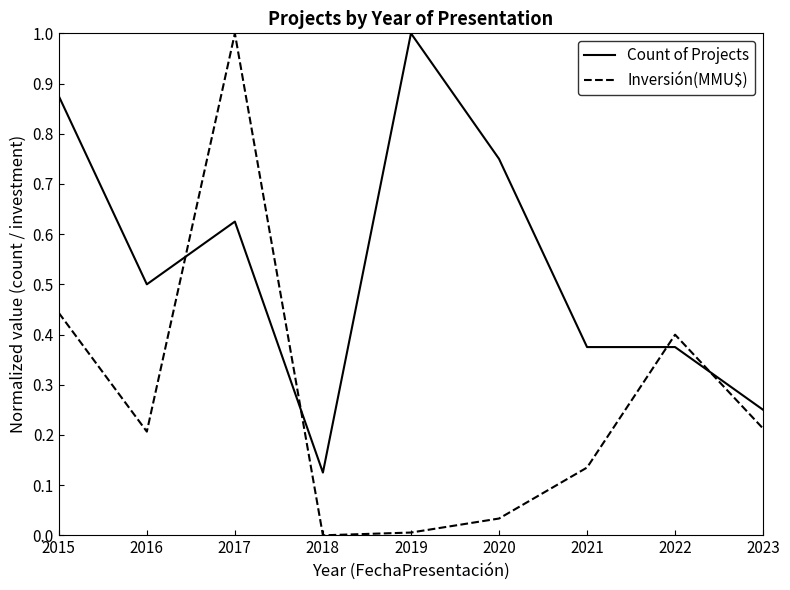

Which series ends up on top after the final intersection of Inversión(MMU$) and Count of Projects?

Count of Projects